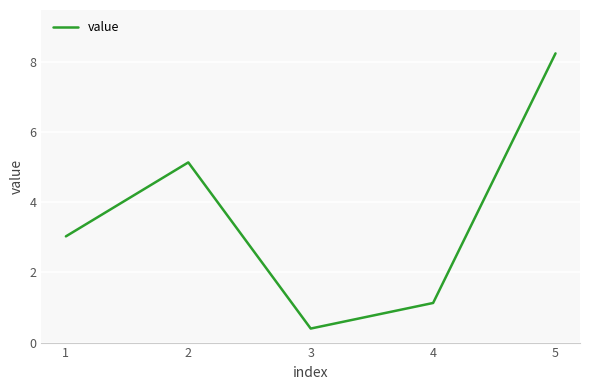

Which has a higher value, 1 or 4?

1